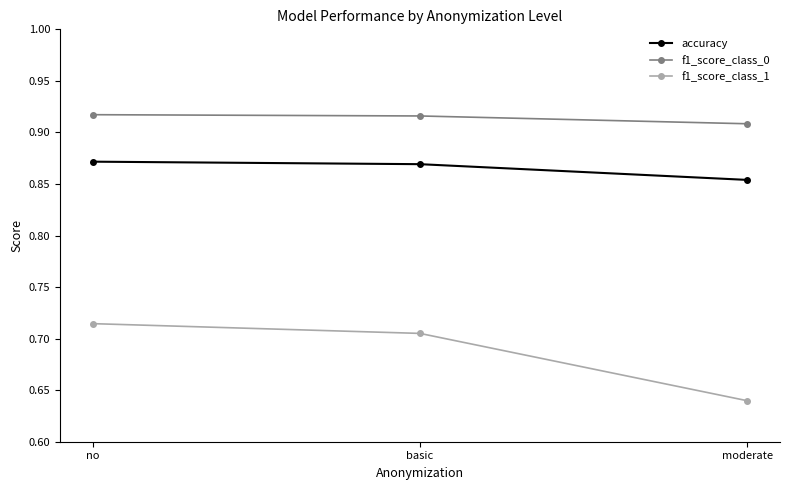

What is the spread (max minus min) of values at no?

0.2